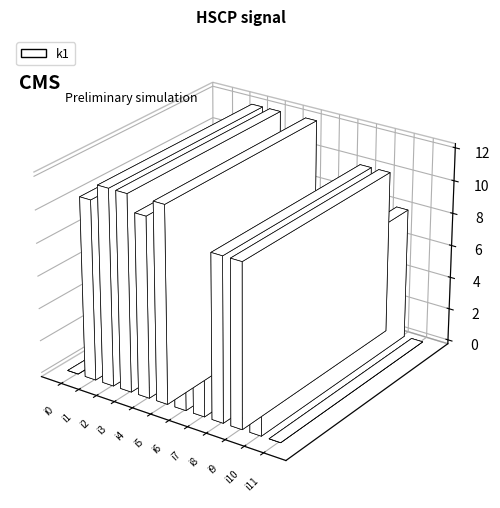

Reading right to left, list all the values displayed in this chart.

0	8	10	10	8	8	12	11	12	12	11	0